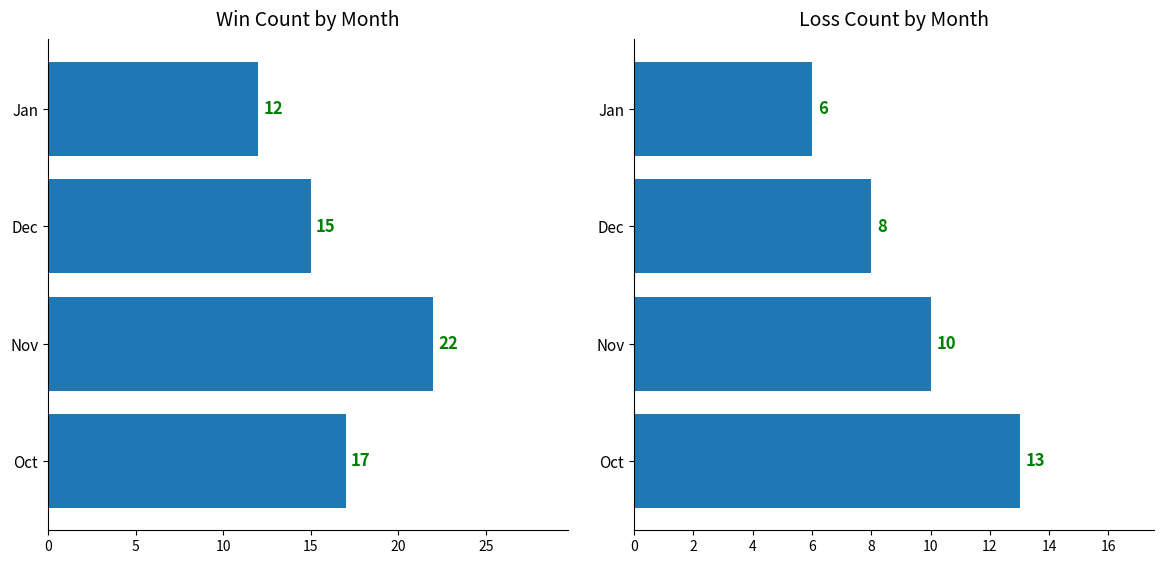

Reading left to right, extract all data points from this chart.

Wins: 17	22	15	12
Losses: 13	10	8	6